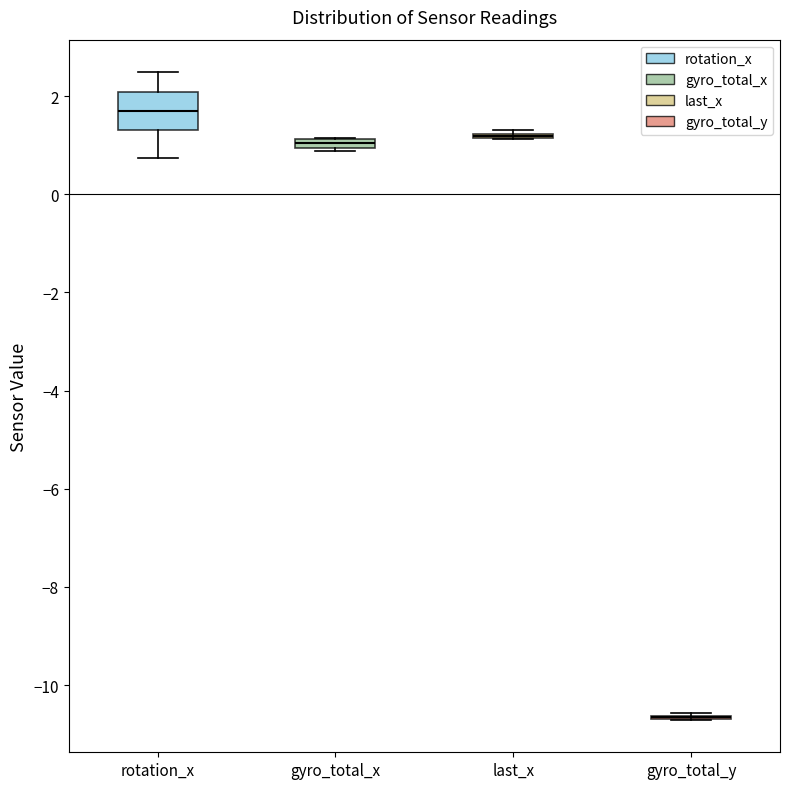

Which box is the tallest, from its lower edge to its upper edge?

rotation_x